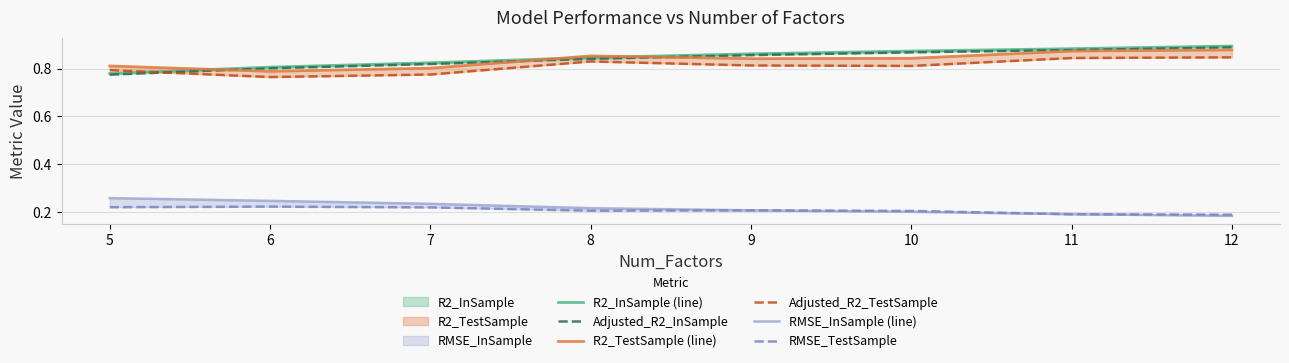

True or false: RMSE_TestSample has a value of 0.1 at 6.

False